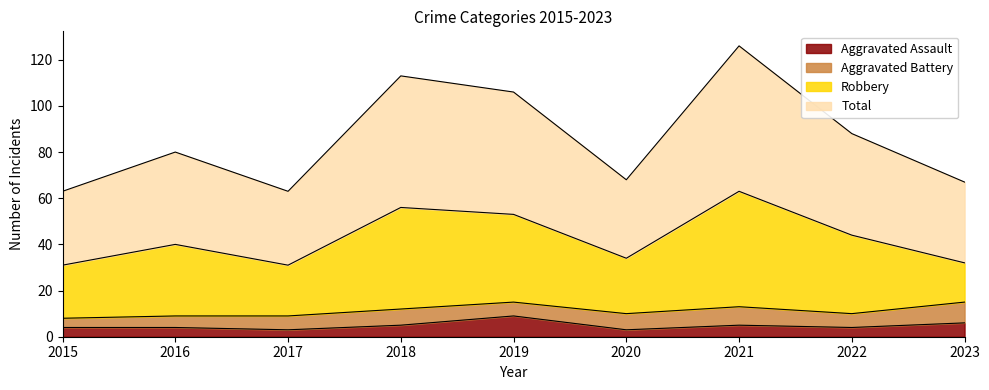

How many data points in Total are above 80?

4